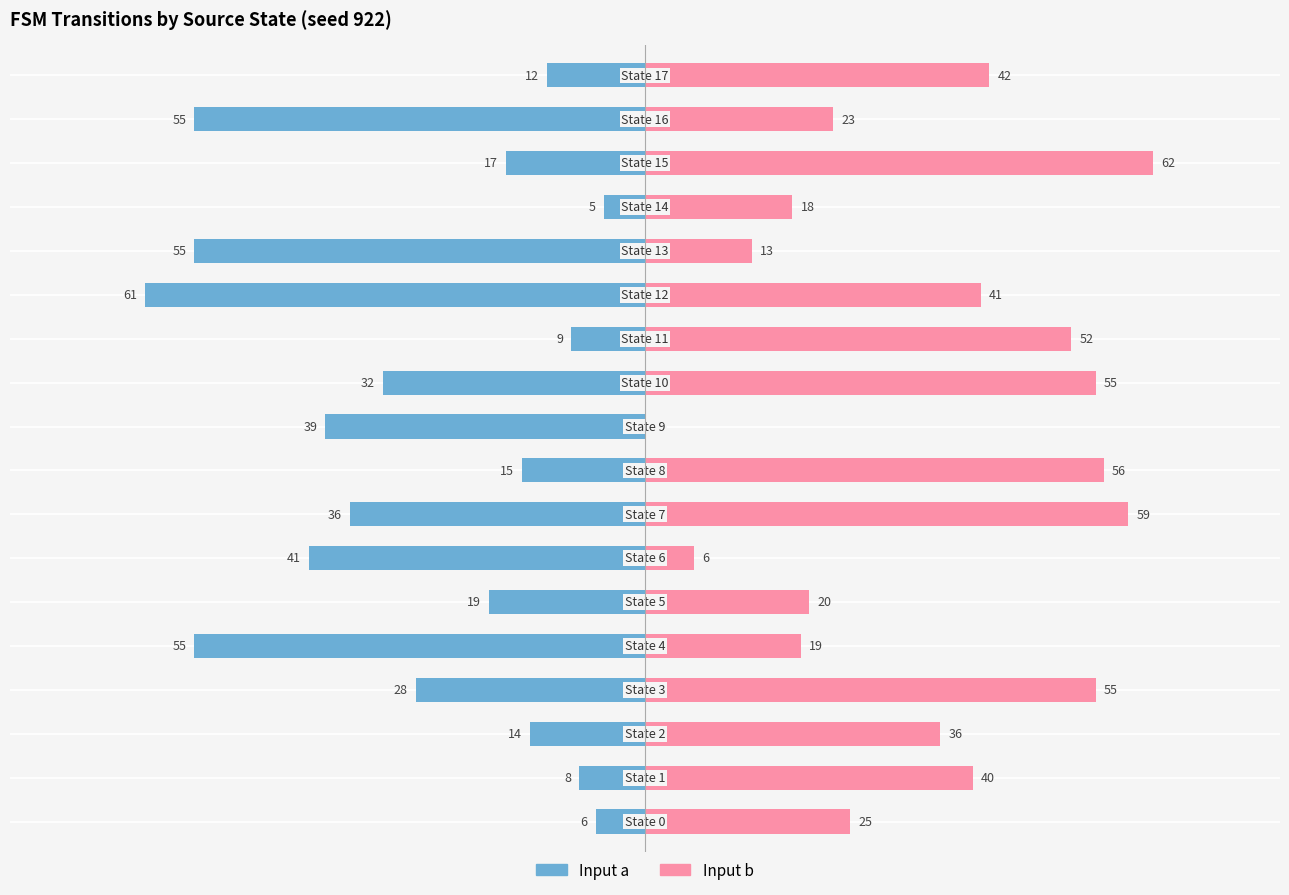

How many groups of bars are there?

18